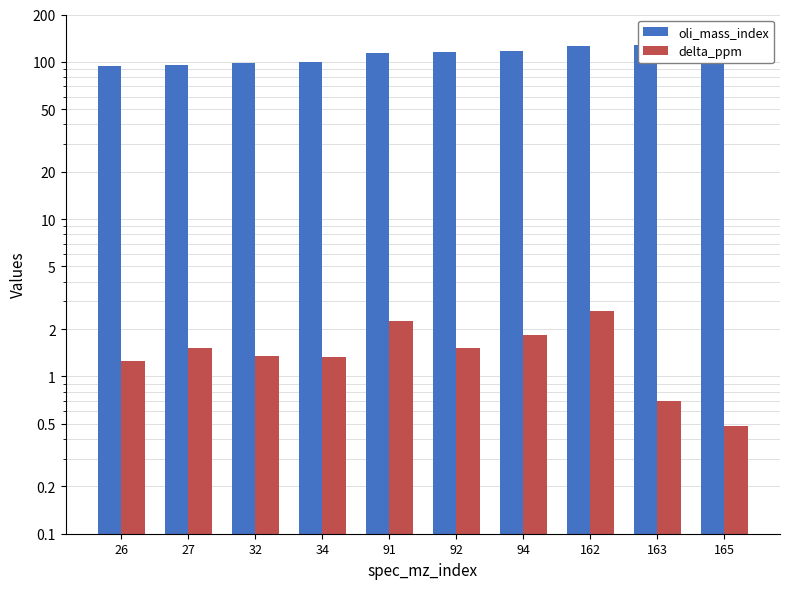

The value of oli_mass_index at 91 is 114.0. True or false?

True